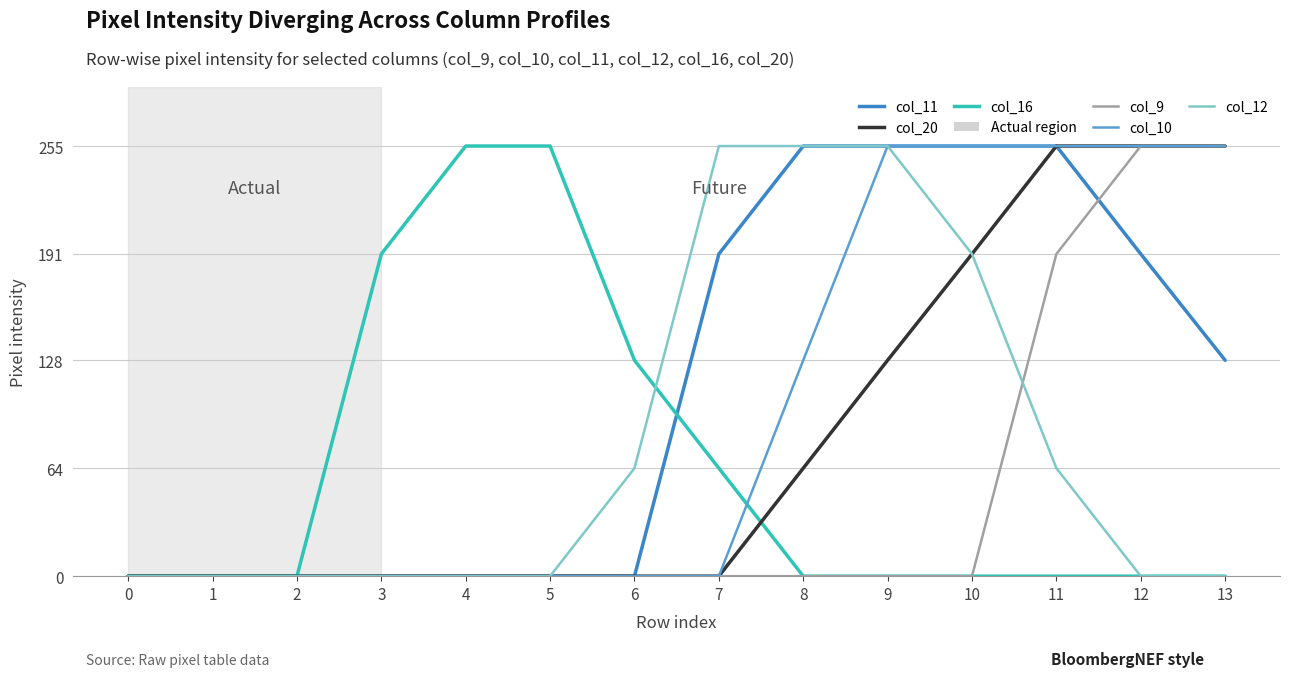

Which series changed the most between 0 and 3?

col_16